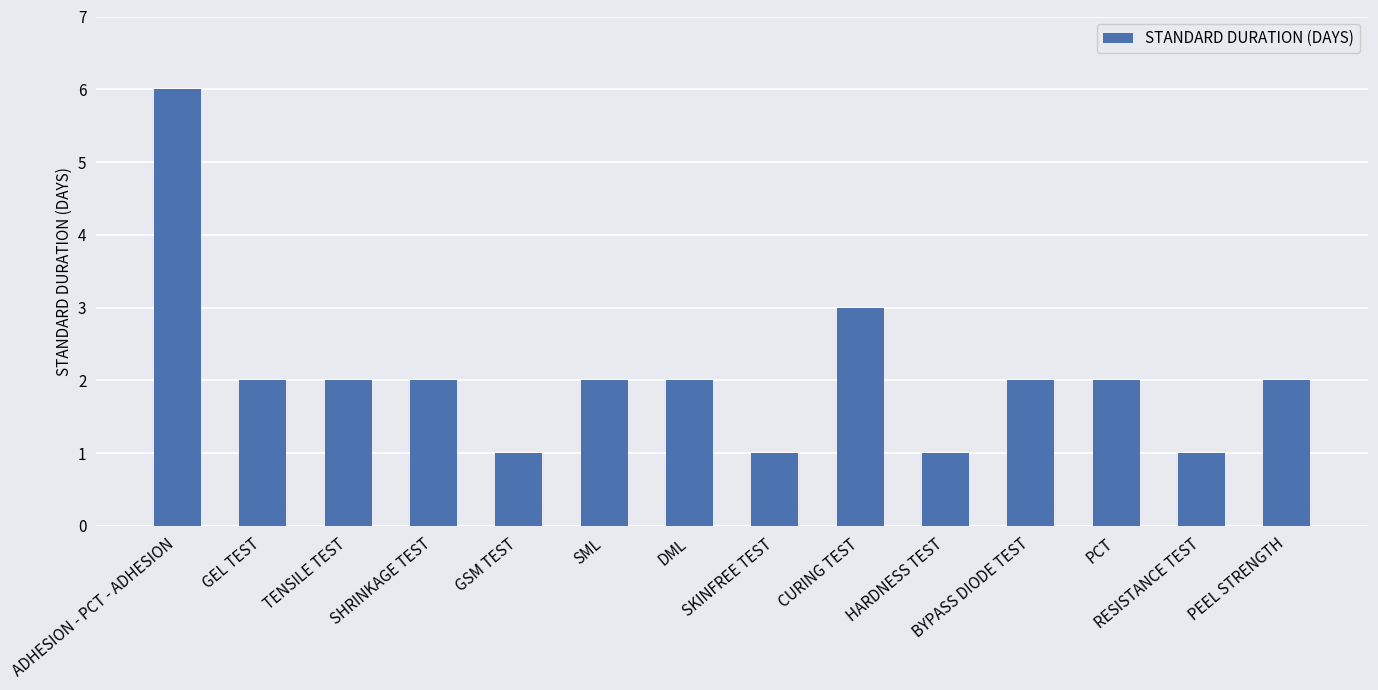

Approximately how many times larger is the value at DML compared to PEEL STRENGTH?

1.0